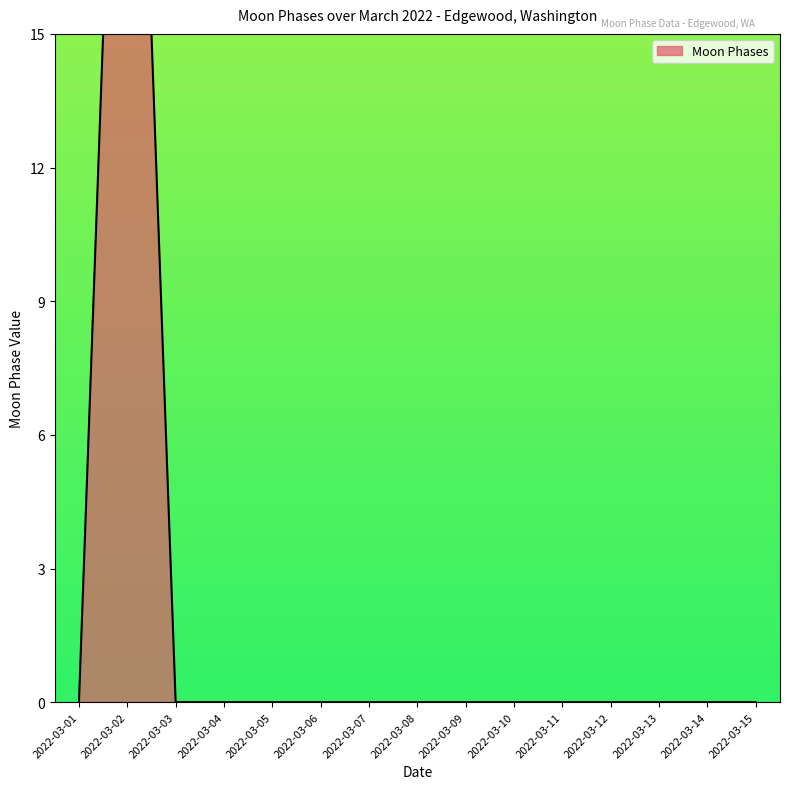

Is it true that the value at 2022-03-13 is 0?

True